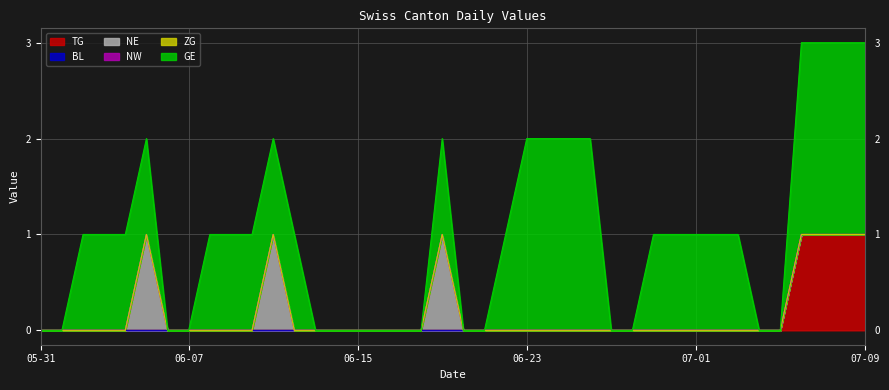

What is the total value across all series at 2020-06-04?

1